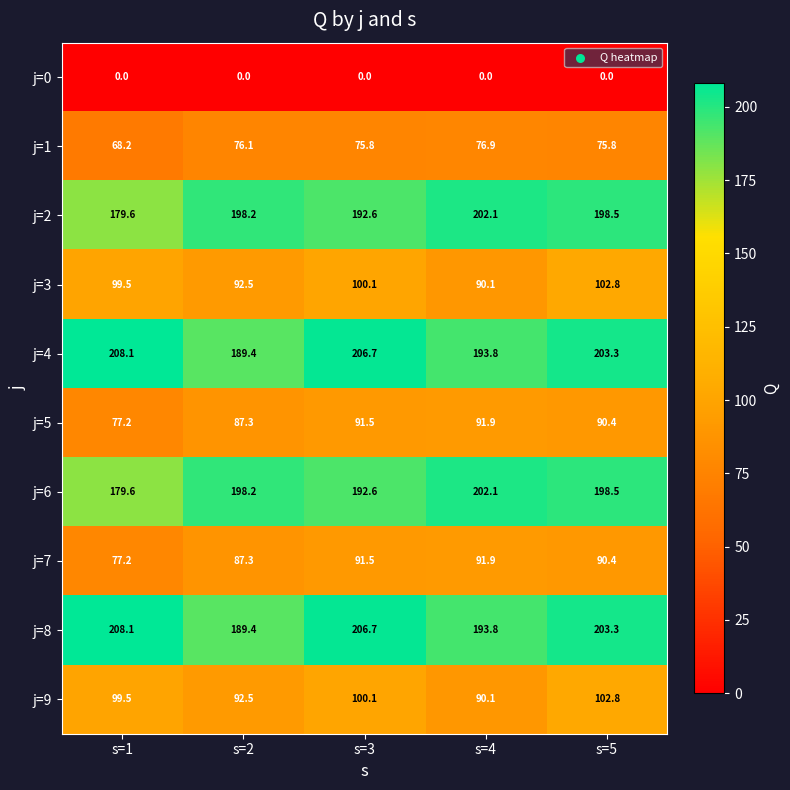

Count the number of categories in the chart.

5